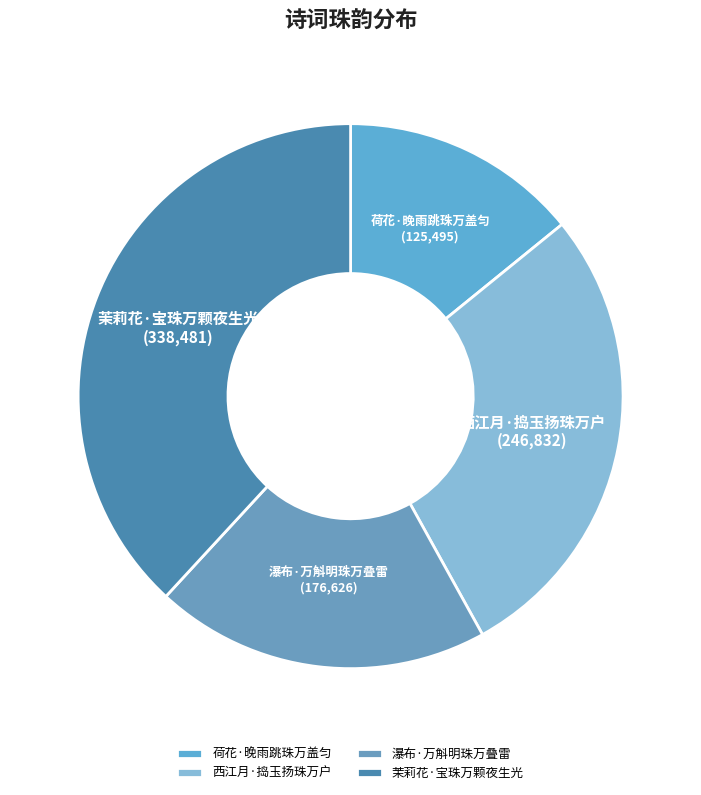

Do 西江月·捣玉扬珠万户 and 瀑布·万斛明珠万叠雷 together represent more than half of the pie?

No